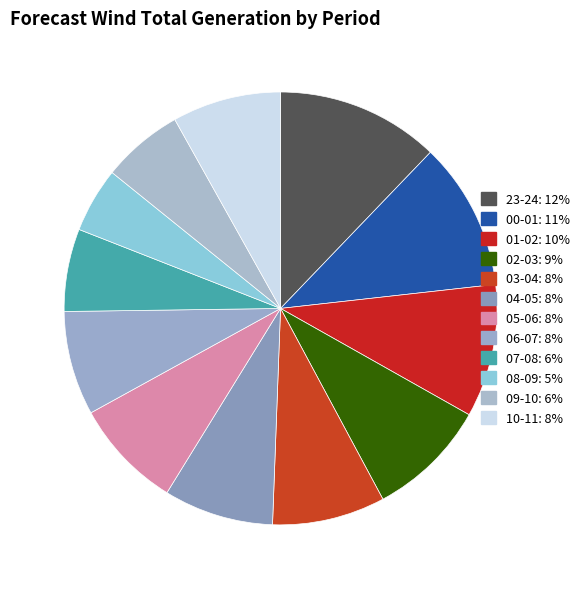

Is there a majority slice in this chart?

No